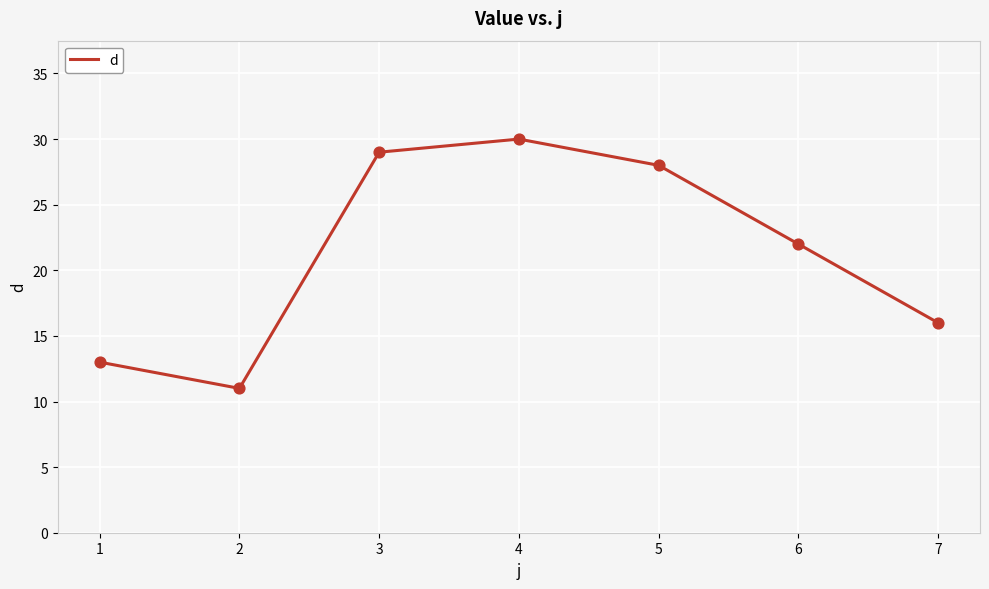

Approximately how many times larger is the value at 1 compared to 2?

1.2